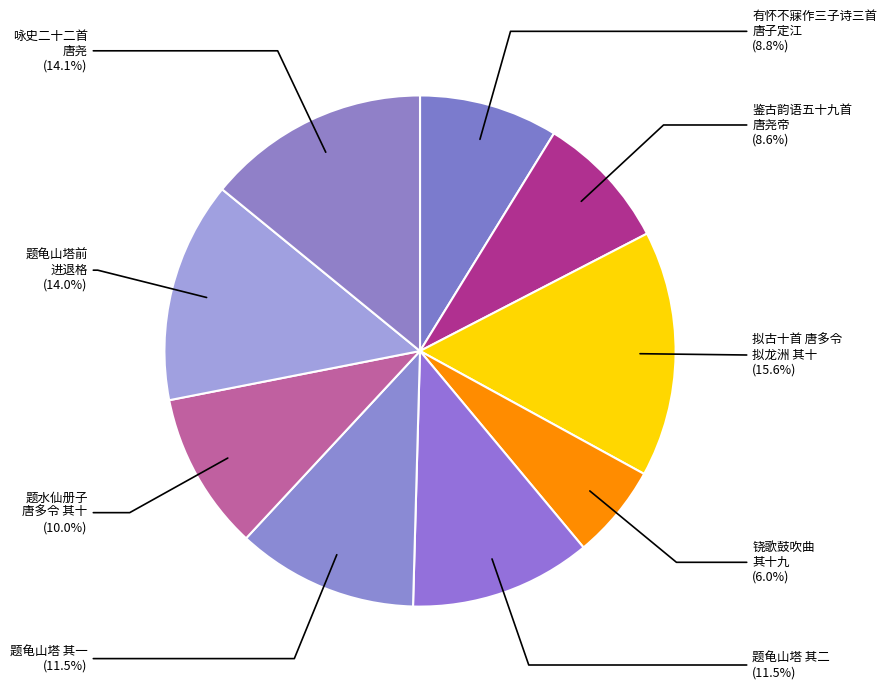

How much of the chart is everything except 铙歌鼓吹曲 其十九?

94.0%